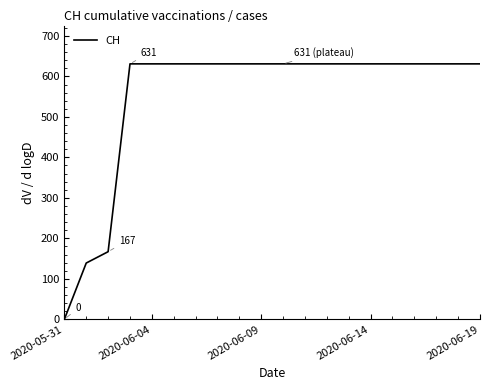

What is the difference between the maximum and minimum values?

631